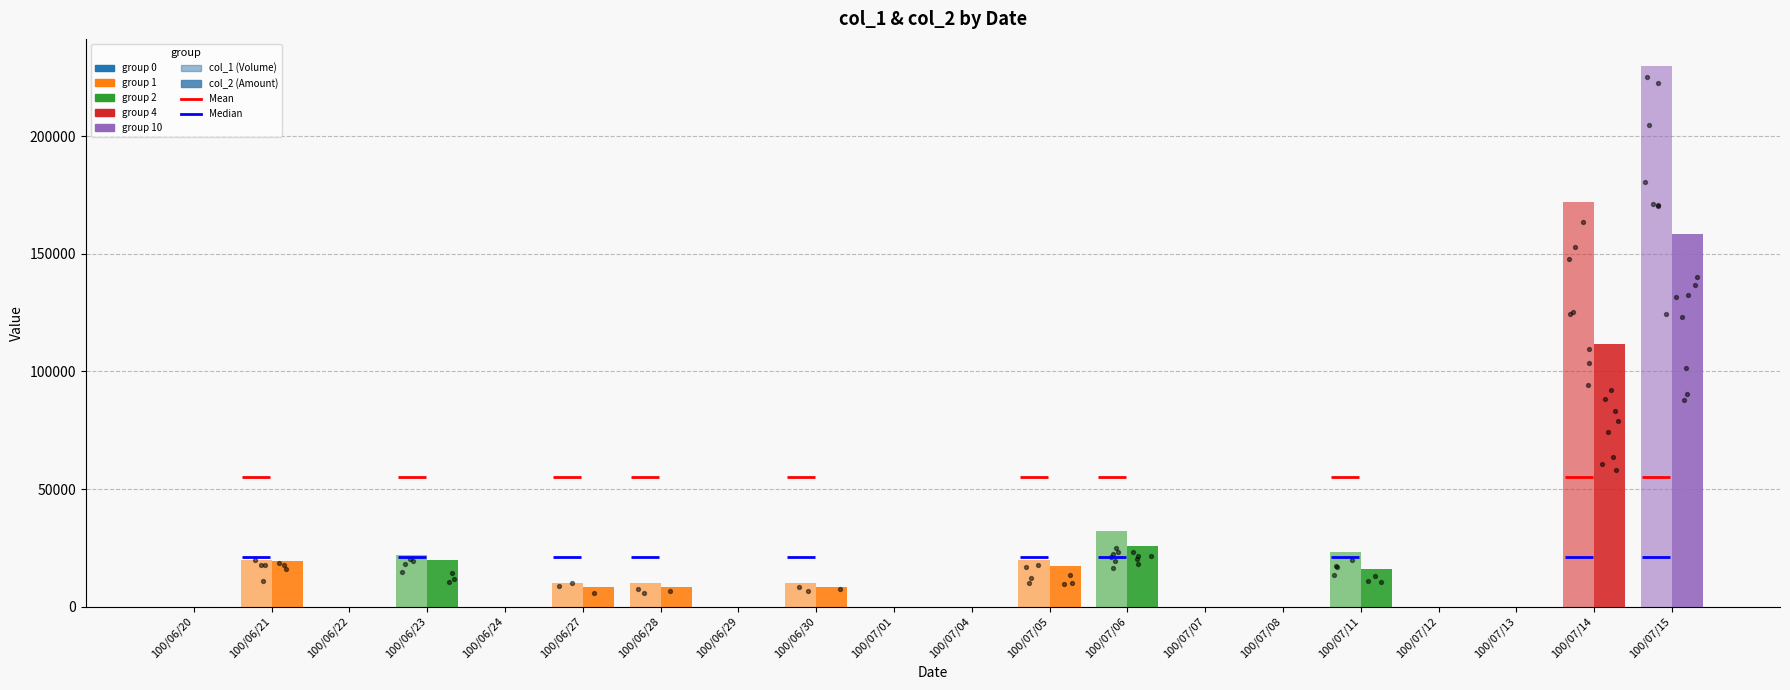

What are all the series names shown in the legend?

col_1 (Volume), col_2 (Amount)